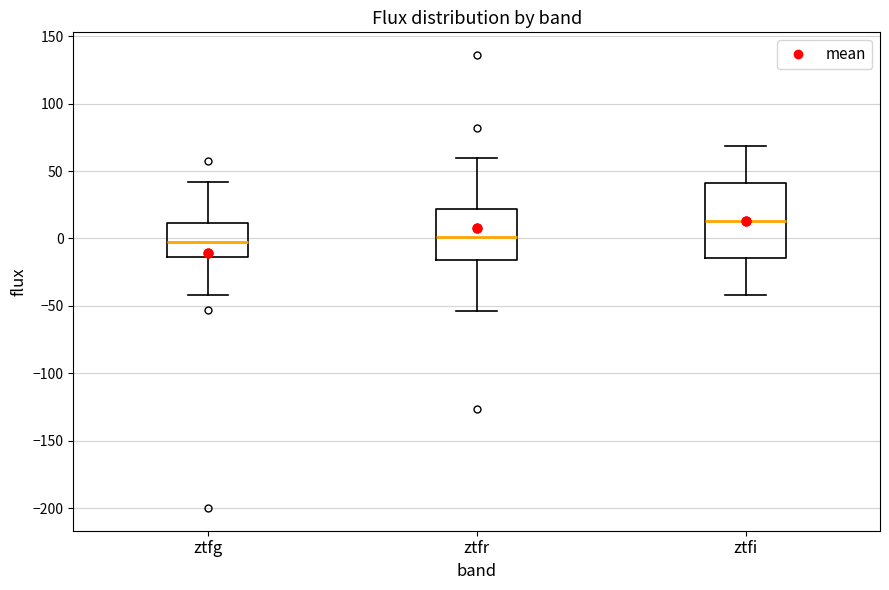

Where is the upper edge of the box for ztfg on the y-axis? The values are not printed on the chart, so give them approximately, as read against the axis.

10